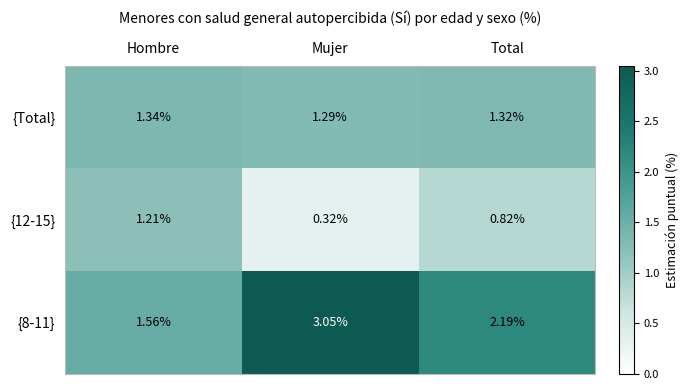

List the series in order of their overall mean, lowest first.

{12-15}, {Total}, {8-11}